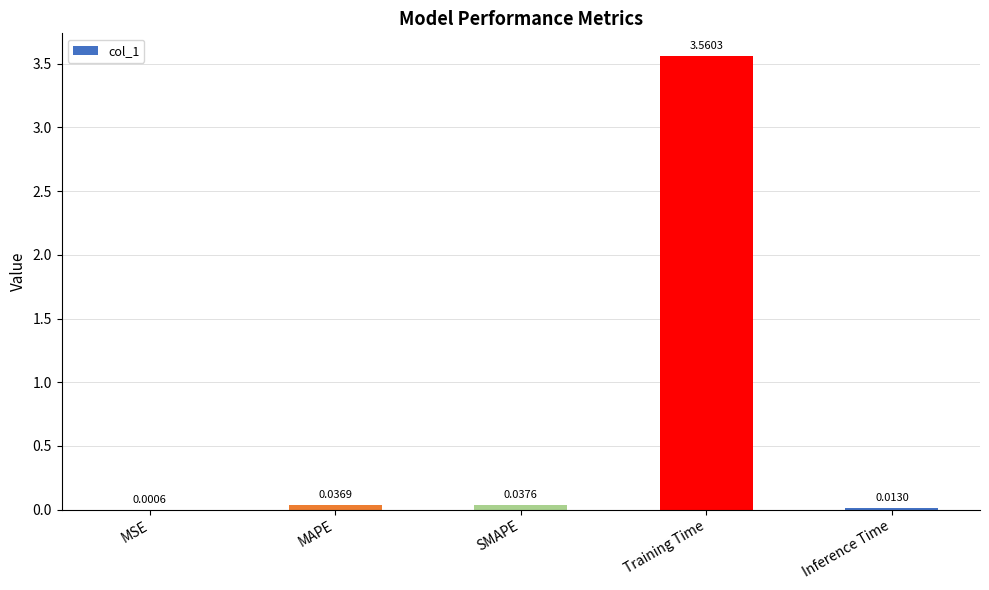

What is the change in value from Training Time to Inference Time?

-3.5